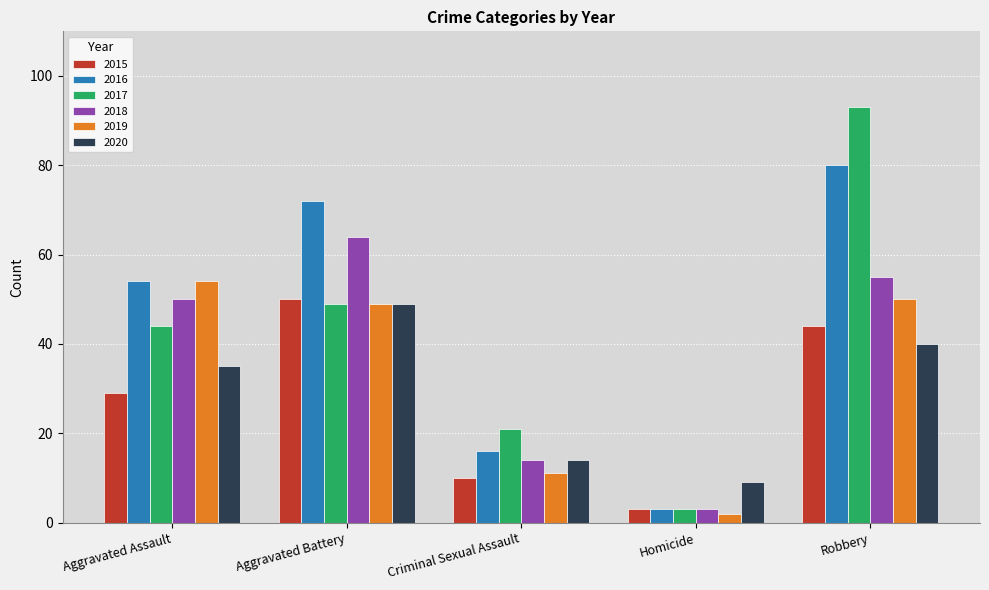

Which series changed the most between Aggravated Assault and Robbery?

2017